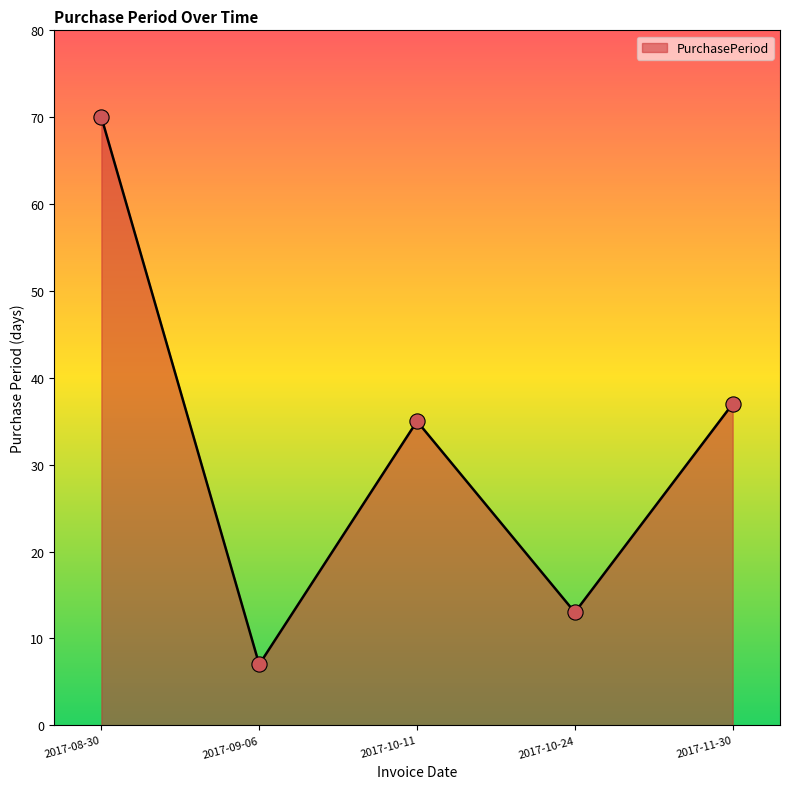

What is the change in value from 2017-10-11 to 2017-10-24?

-22